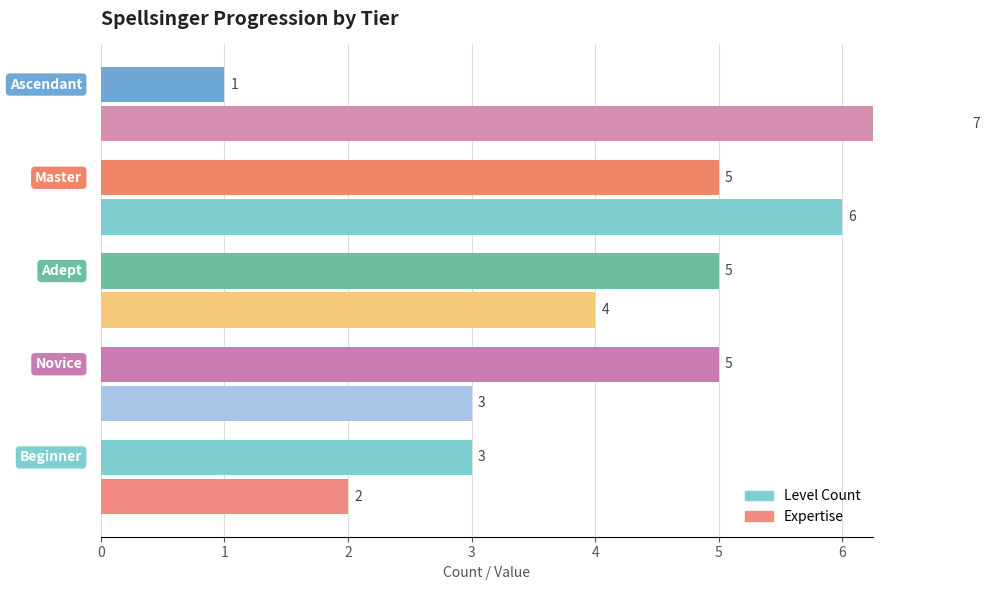

What is the difference between the maximum and minimum values in the Level Count series?

4